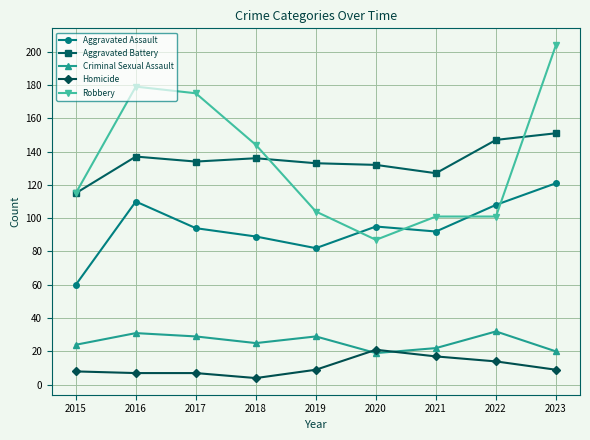

What is the difference between the highest and lowest values at 2015?

107